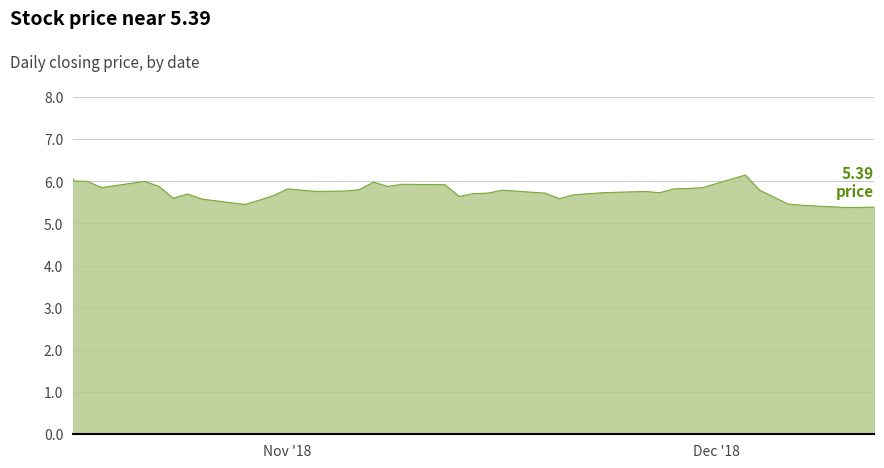

Does the chart have visible grid lines?

Yes